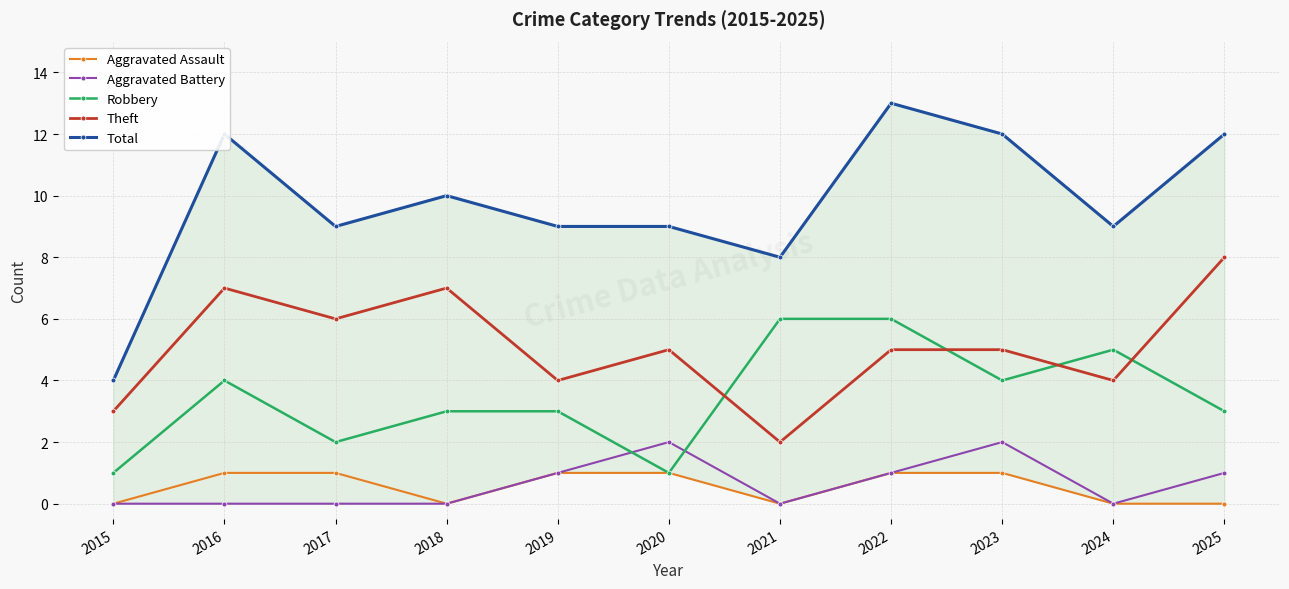

Which category has the lowest value across all series?

2015